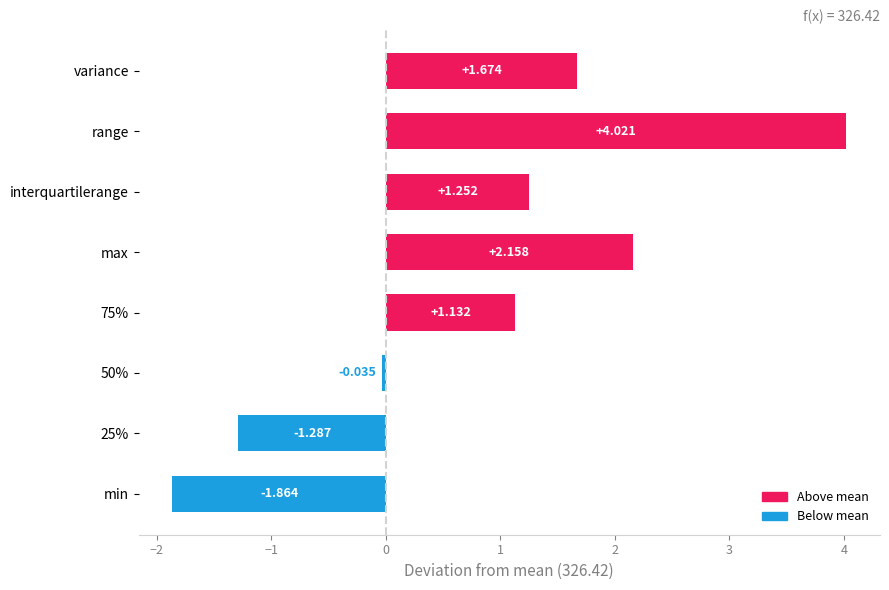

Which label corresponds to the smallest value in the chart?

min